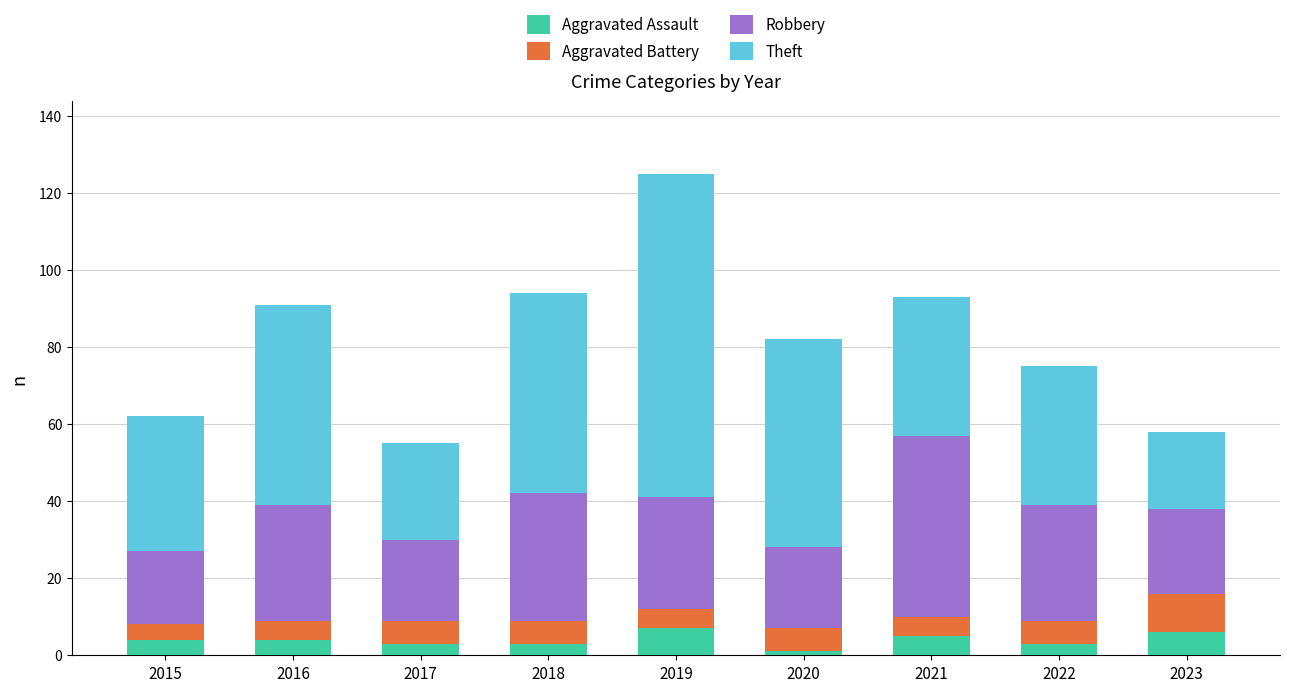

What is the highest value of the Aggravated Assault series?

7